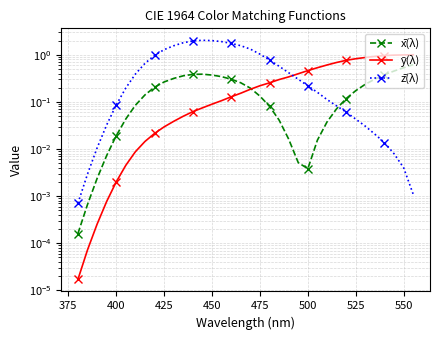

True or false: ȳ(λ) has more than 1 interior local peaks.

False